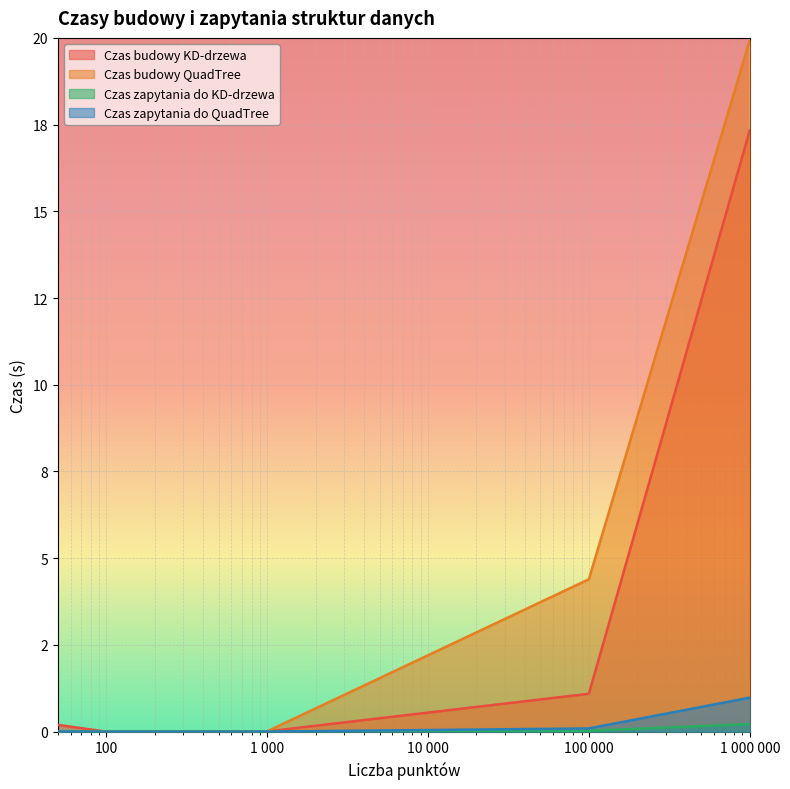

True or false: Czas budowy QuadTree and Czas zapytania do KD-drzewa intersect in this chart.

True